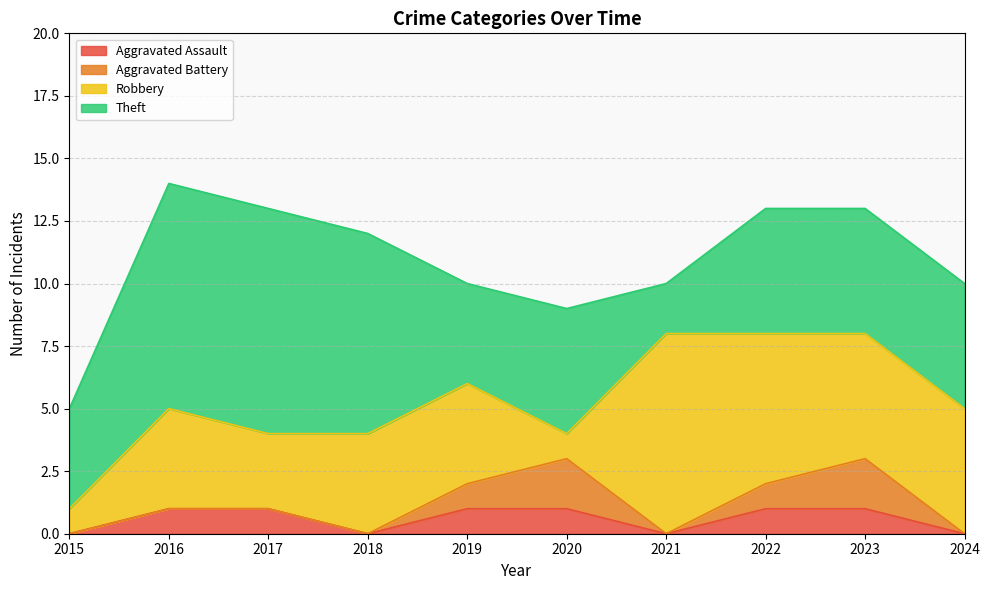

Where is the first local maximum for Robbery?

2016